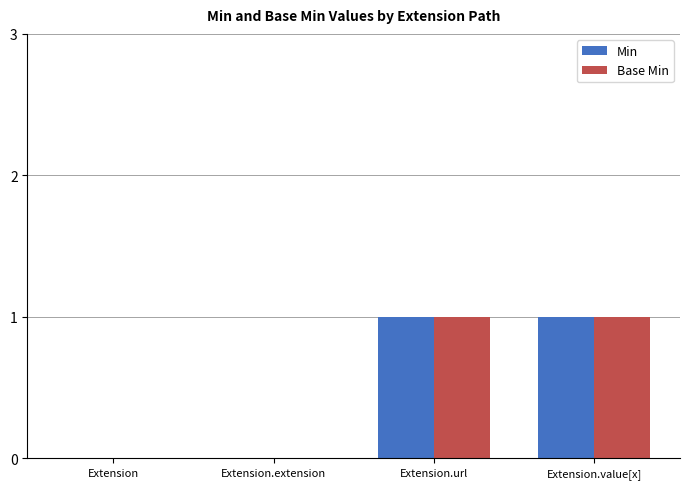

True or false: Min has a value of 0 at Extension.extension.

True